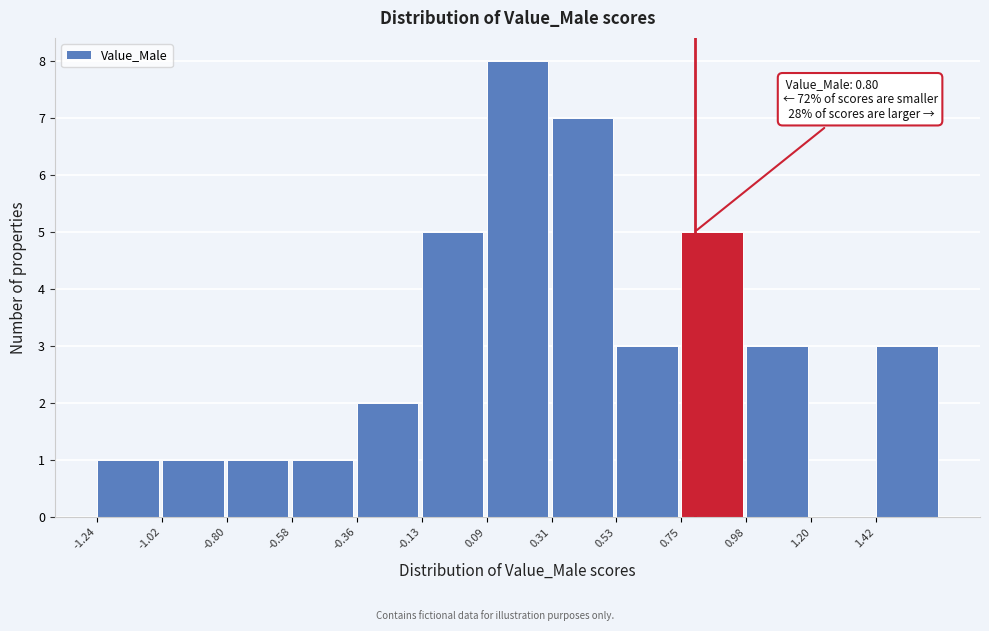

Which range on the x-axis has the tallest bar?

0.10 to 0.30